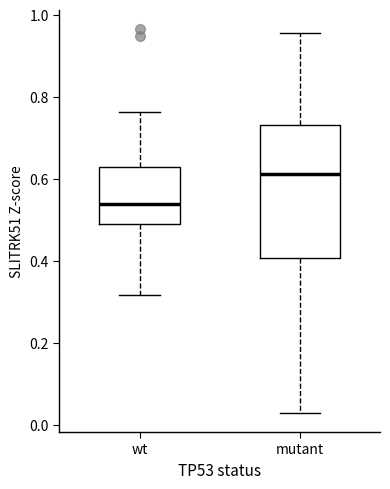

Where does the median line of the box for wt sit on the y-axis? The values are not printed on the chart, so give them approximately, as read against the axis.

0.54